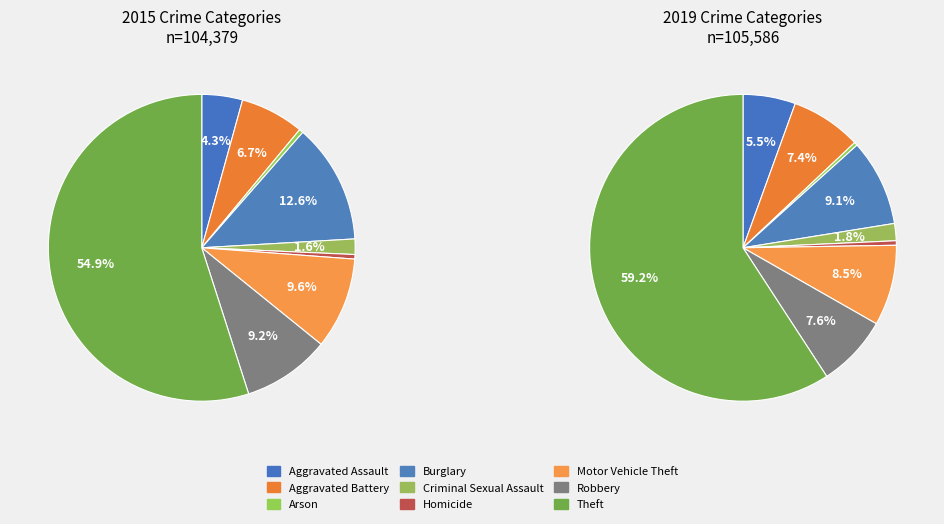

Rank the categories by value from highest to lowest.

Theft, Burglary, Motor Vehicle Theft, Robbery, Aggravated Battery, Aggravated Assault, Criminal Sexual Assault, Homicide, Arson